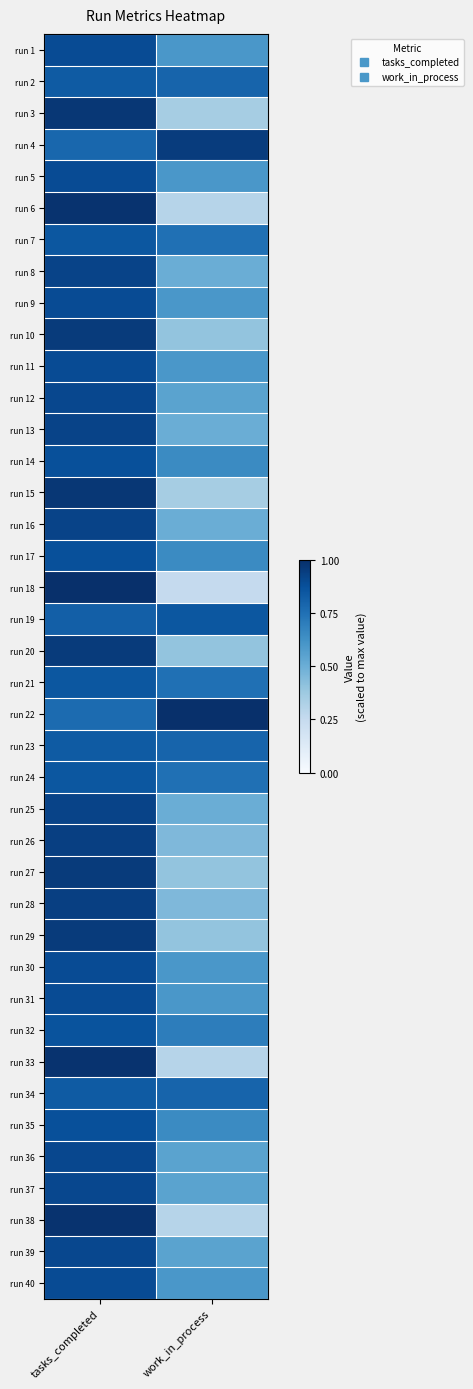

Reading left to right, transcribe all the data shown in this chart.

run 1: tasks_completed=0.9	work_in_process=0.6
run 2: tasks_completed=0.8	work_in_process=0.8
run 3: tasks_completed=1.0	work_in_process=0.3
run 4: tasks_completed=0.8	work_in_process=0.9
run 5: tasks_completed=0.9	work_in_process=0.6
run 6: tasks_completed=1.0	work_in_process=0.3
run 7: tasks_completed=0.8	work_in_process=0.8
run 8: tasks_completed=0.9	work_in_process=0.5
run 9: tasks_completed=0.9	work_in_process=0.6
run 10: tasks_completed=1.0	work_in_process=0.4
run 11: tasks_completed=0.9	work_in_process=0.6
run 12: tasks_completed=0.9	work_in_process=0.6
run 13: tasks_completed=0.9	work_in_process=0.5
run 14: tasks_completed=0.9	work_in_process=0.7
run 15: tasks_completed=1.0	work_in_process=0.3
run 16: tasks_completed=0.9	work_in_process=0.5
run 17: tasks_completed=0.9	work_in_process=0.7
run 18: tasks_completed=1.0	work_in_process=0.2
run 19: tasks_completed=0.8	work_in_process=0.8
run 20: tasks_completed=1.0	work_in_process=0.4
run 21: tasks_completed=0.8	work_in_process=0.8
run 22: tasks_completed=0.8	work_in_process=1.0
run 23: tasks_completed=0.8	work_in_process=0.8
run 24: tasks_completed=0.8	work_in_process=0.8
run 25: tasks_completed=0.9	work_in_process=0.5
run 26: tasks_completed=0.9	work_in_process=0.5
run 27: tasks_completed=1.0	work_in_process=0.4
run 28: tasks_completed=0.9	work_in_process=0.5
run 29: tasks_completed=1.0	work_in_process=0.4
run 30: tasks_completed=0.9	work_in_process=0.6
run 31: tasks_completed=0.9	work_in_process=0.6
run 32: tasks_completed=0.9	work_in_process=0.7
run 33: tasks_completed=1.0	work_in_process=0.3
run 34: tasks_completed=0.8	work_in_process=0.8
run 35: tasks_completed=0.9	work_in_process=0.7
run 36: tasks_completed=0.9	work_in_process=0.6
run 37: tasks_completed=0.9	work_in_process=0.6
run 38: tasks_completed=1.0	work_in_process=0.3
run 39: tasks_completed=0.9	work_in_process=0.6
run 40: tasks_completed=0.9	work_in_process=0.6